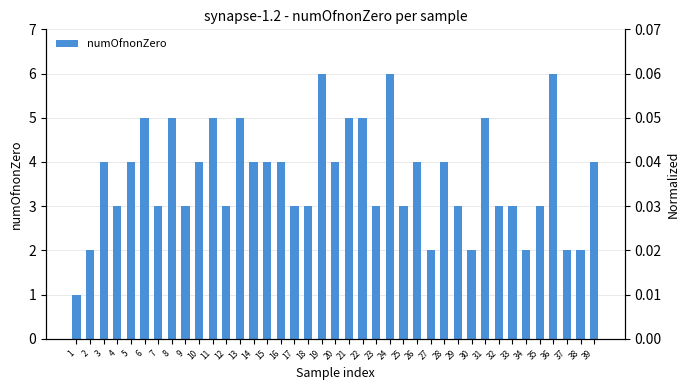

Where is the data nearest to the value 3?

4